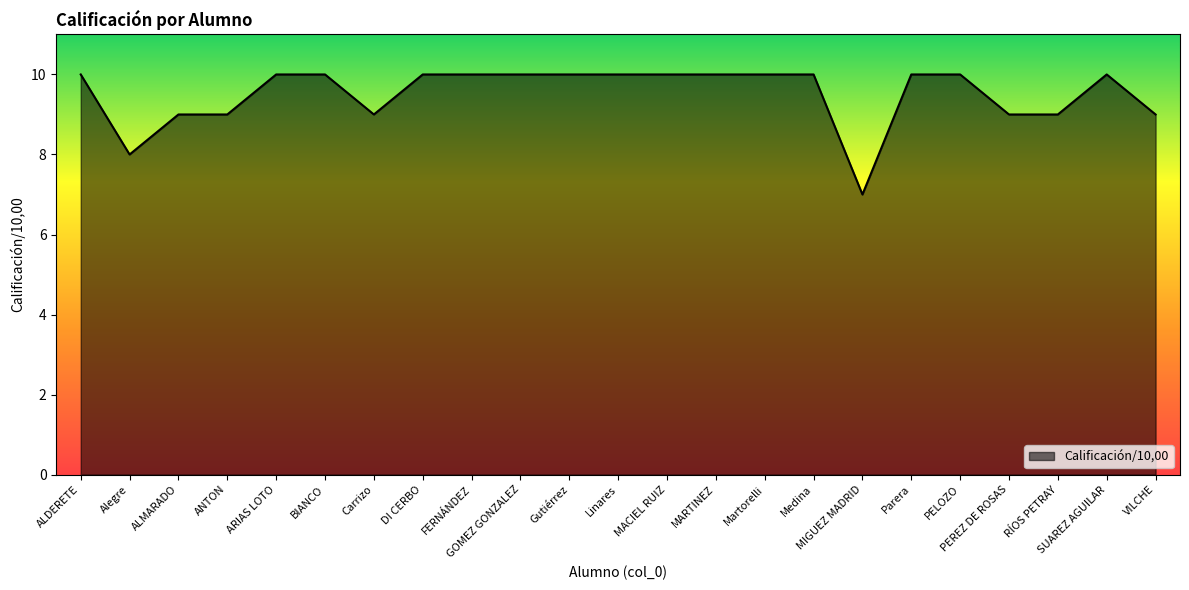

Where is the data nearest to the value 8?

Alegre